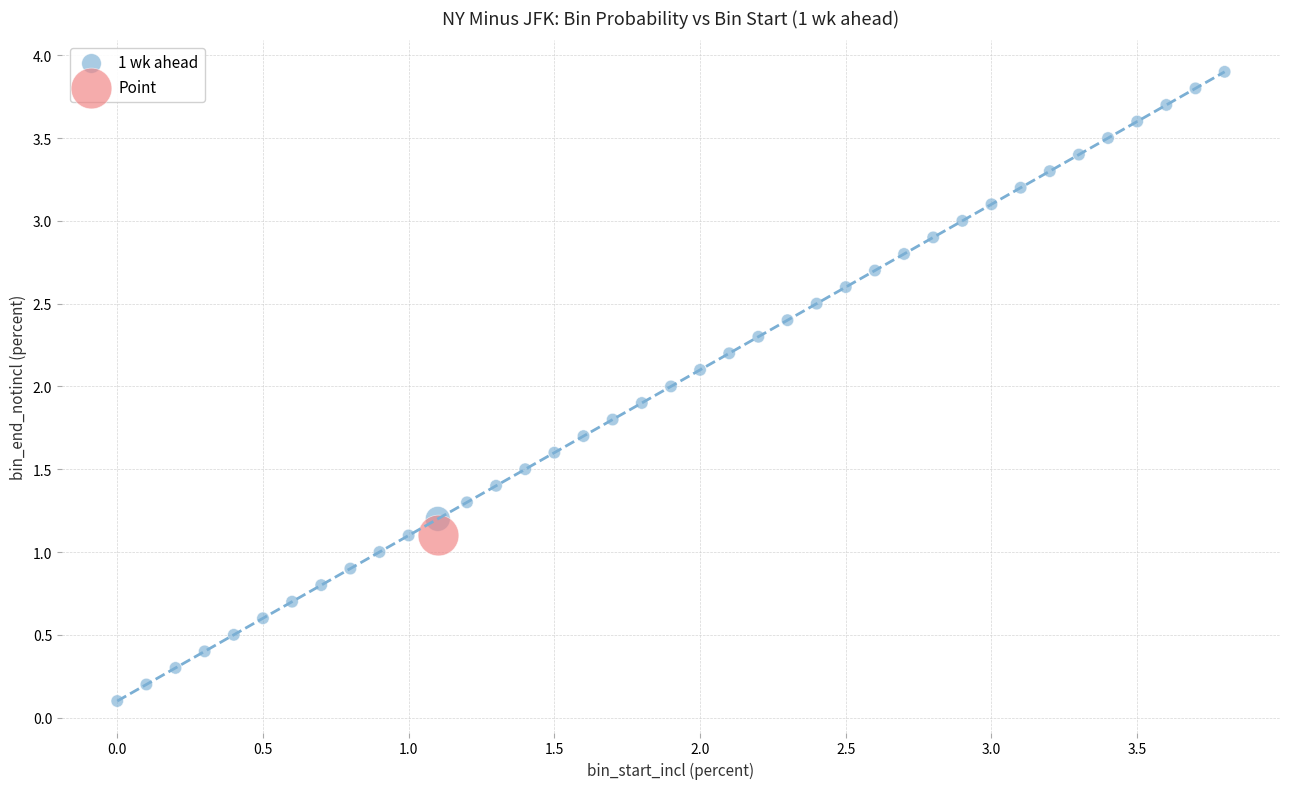

What are all the series names shown in the legend?

1 wk ahead, Point